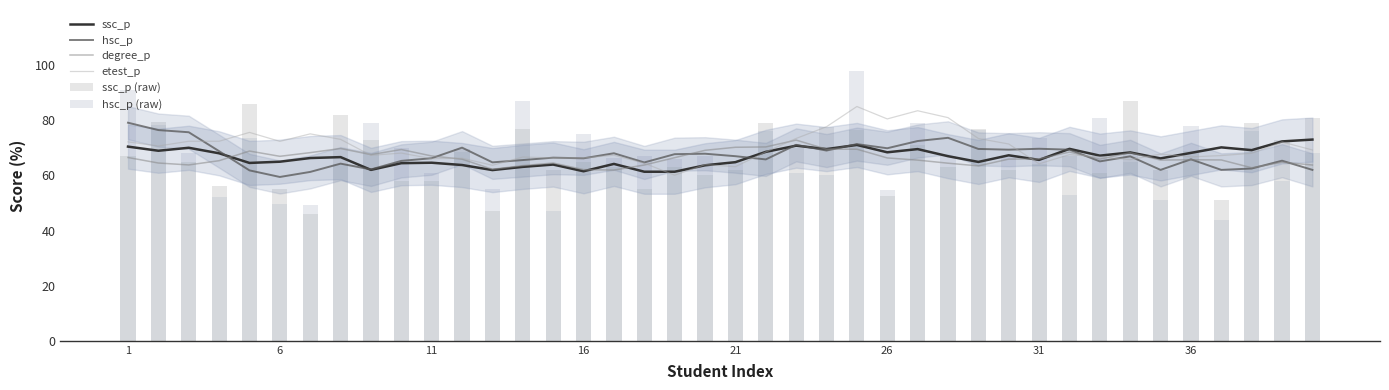

The etest_p series shows 80.5 at 26. True or false?

True